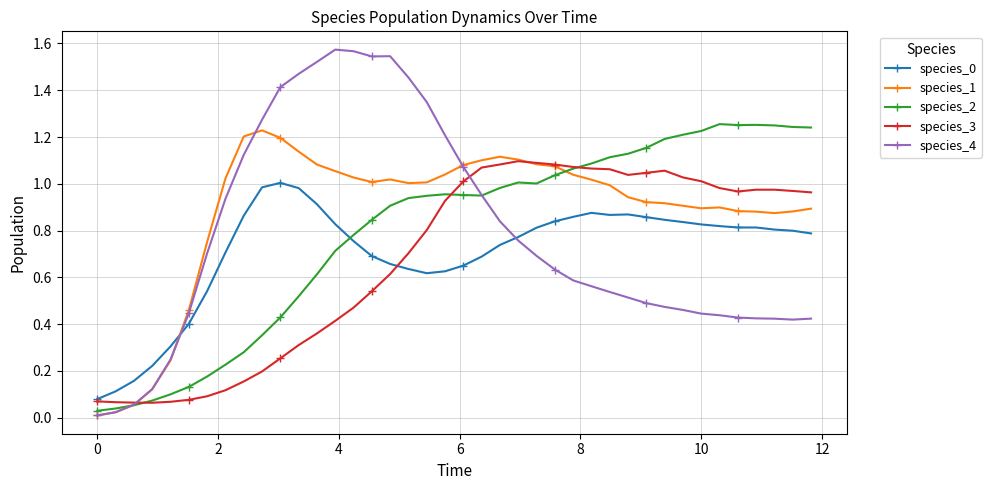

True or false: species_3 has more than 0 interior local peaks.

True